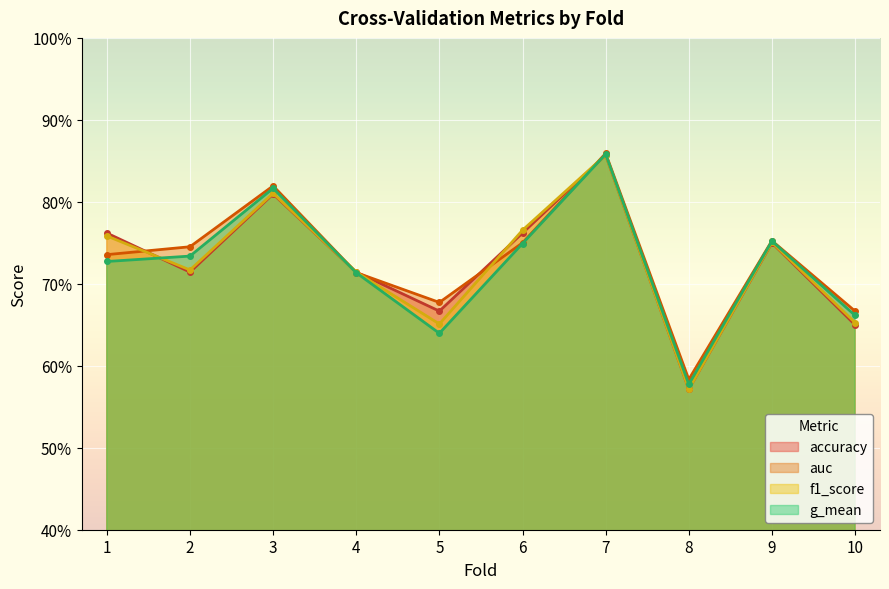

True or false: f1_score and auc intersect in this chart.

True